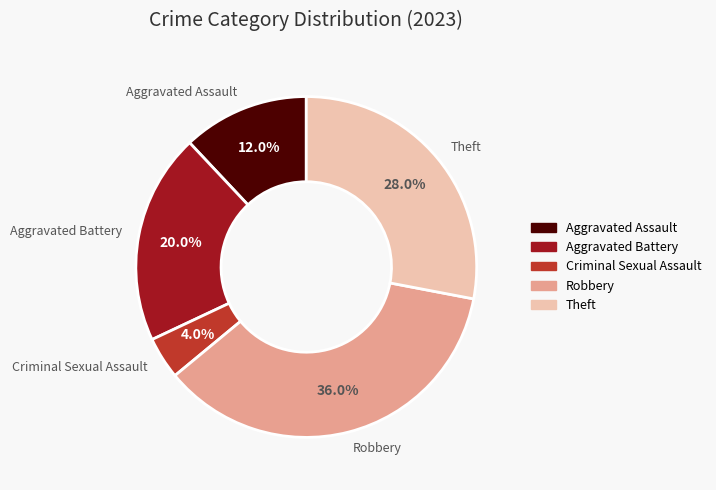

What percentage is the Theft slice, to the nearest percent?

28%